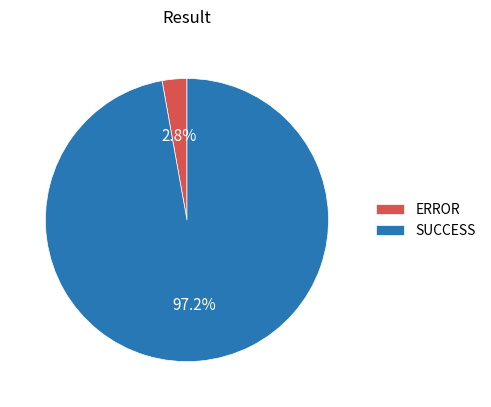

Rank the categories by value from highest to lowest.

SUCCESS, ERROR